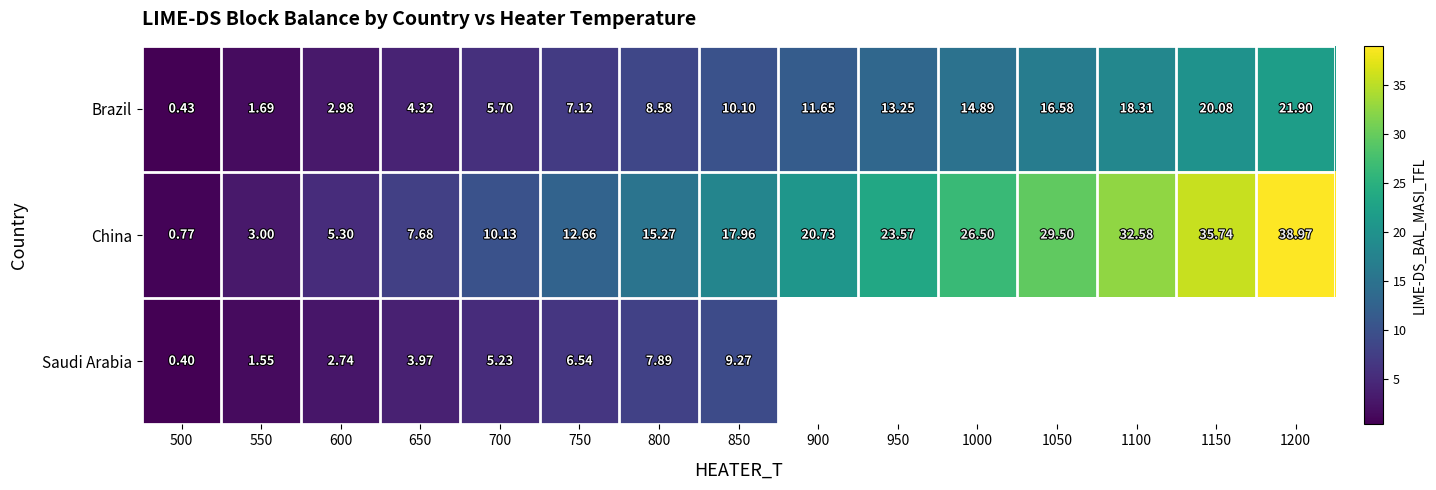

What is the maximum value for Brazil?

21.9